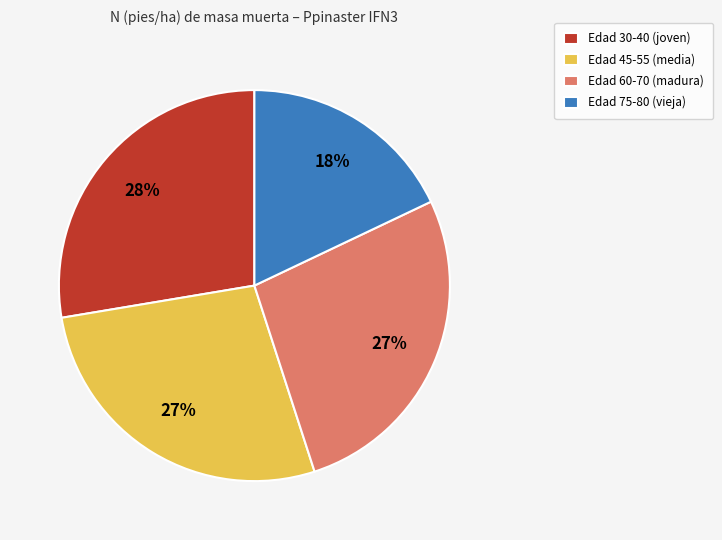

Is Edad 30-40 (joven) the majority of the pie?

No